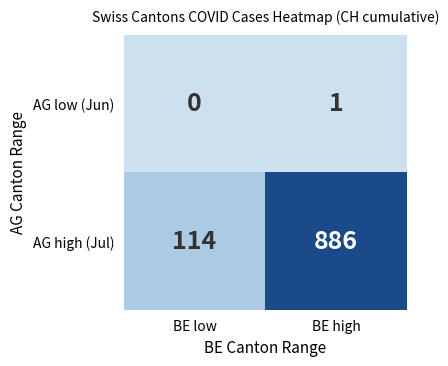

True or false: AG high (Jul) has a value of 44 at BE low.

False